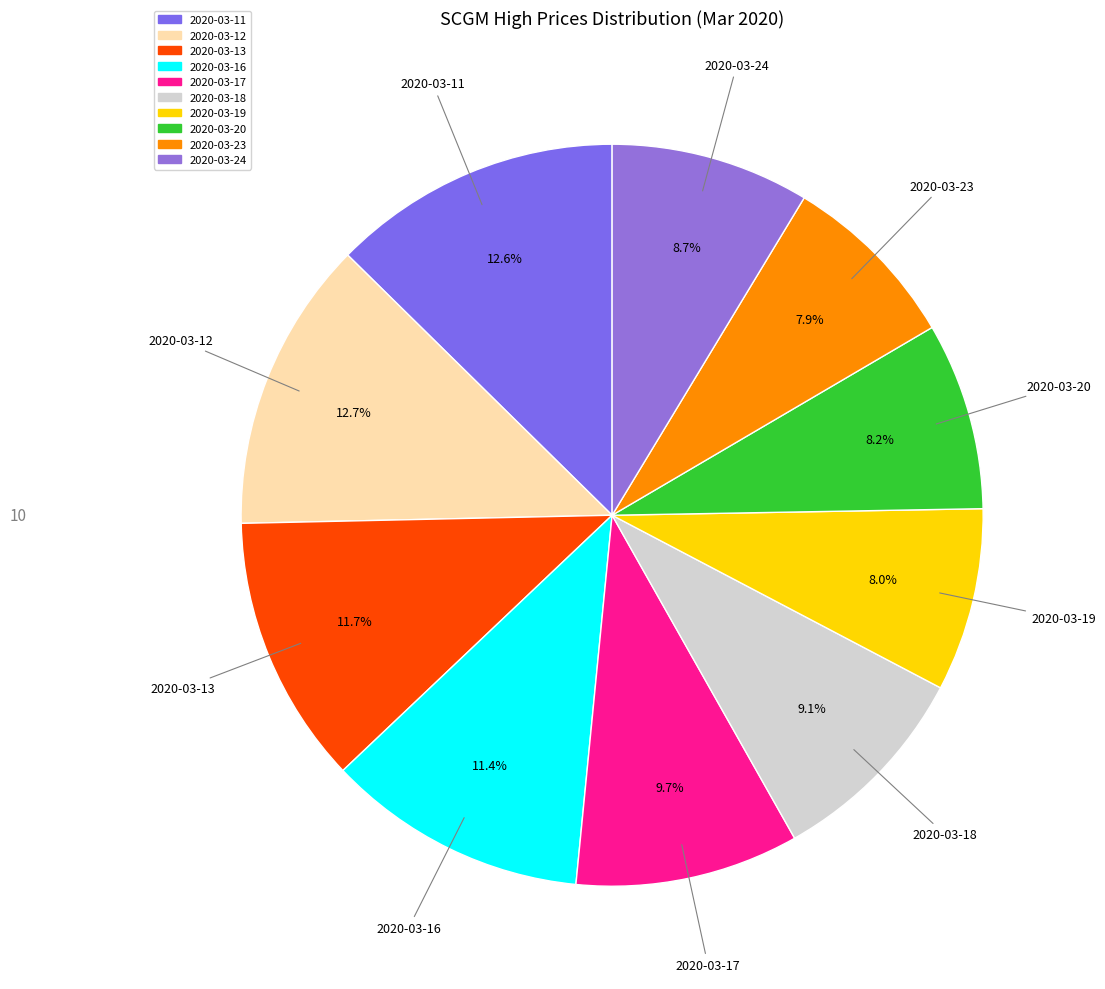

What percentage do 2020-03-12 and 2020-03-11 together represent?

25.3%